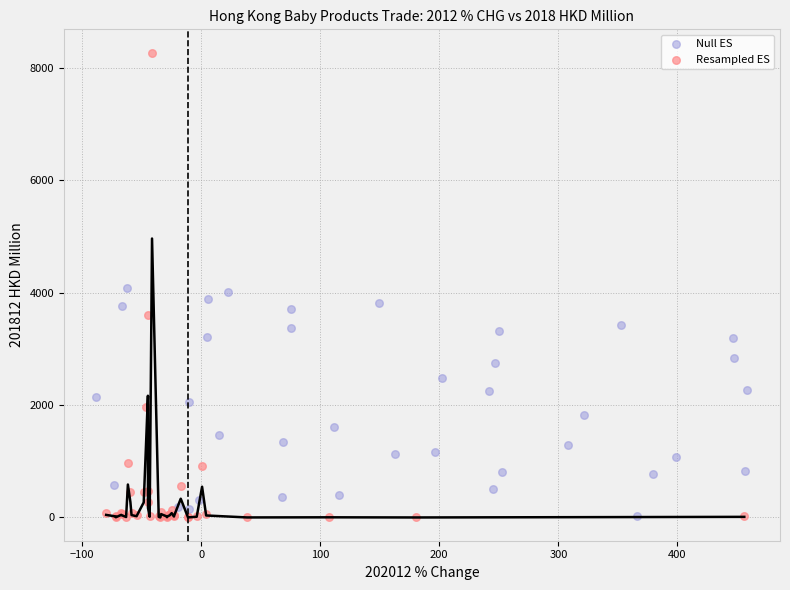

What are all the series names shown in the legend?

Null ES, Resampled ES